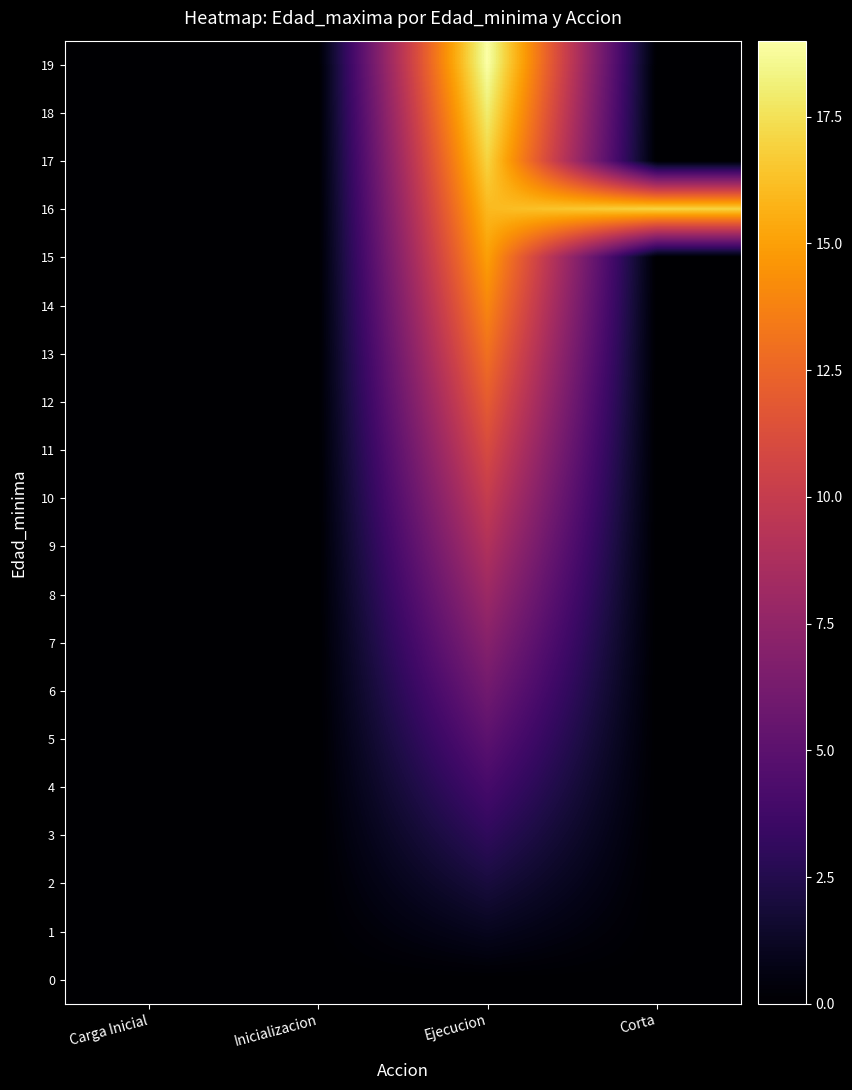

At which category is the sum across all series the highest?

Ejecucion